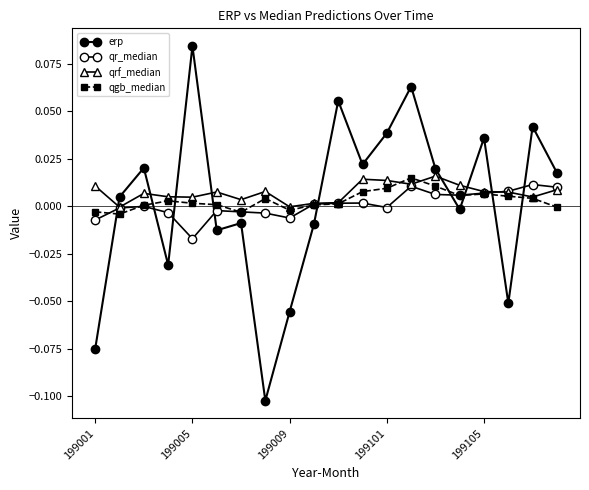

How many lines are shown in the chart?

4